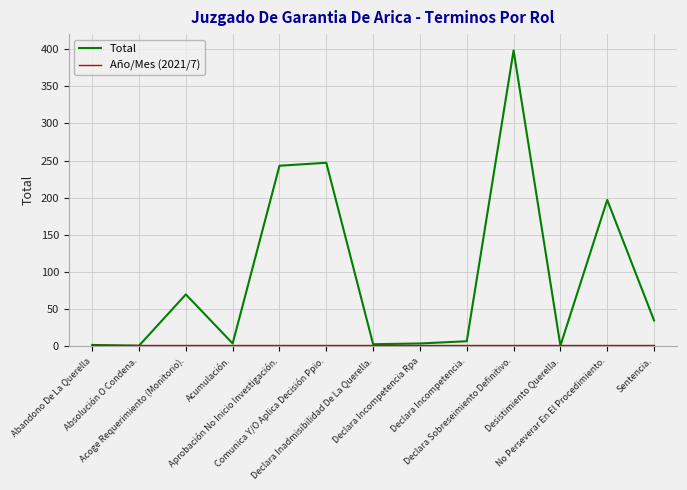

Which series has the largest total across all categories?

Total